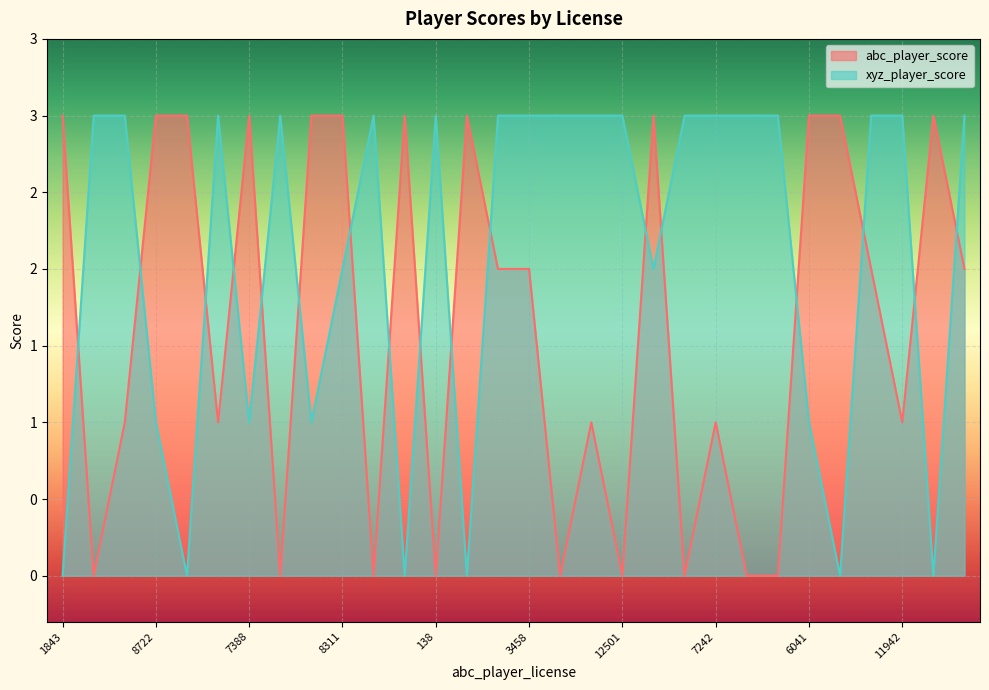

True or false: abc_player_score has a value of 5 at 887.

False